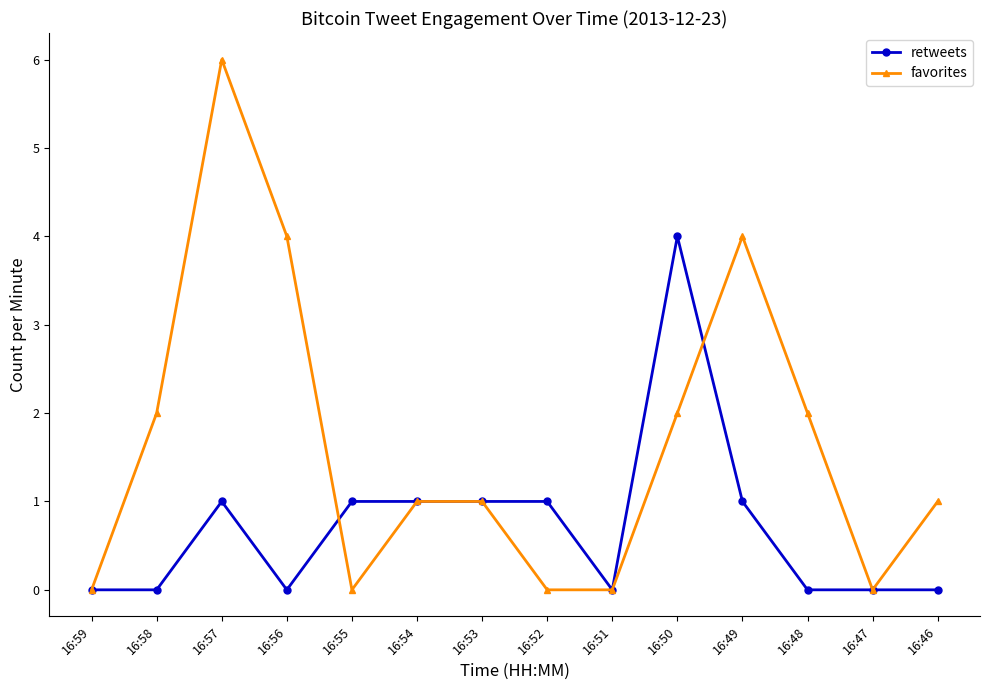

List the series in order of their overall mean, highest first.

favorites, retweets